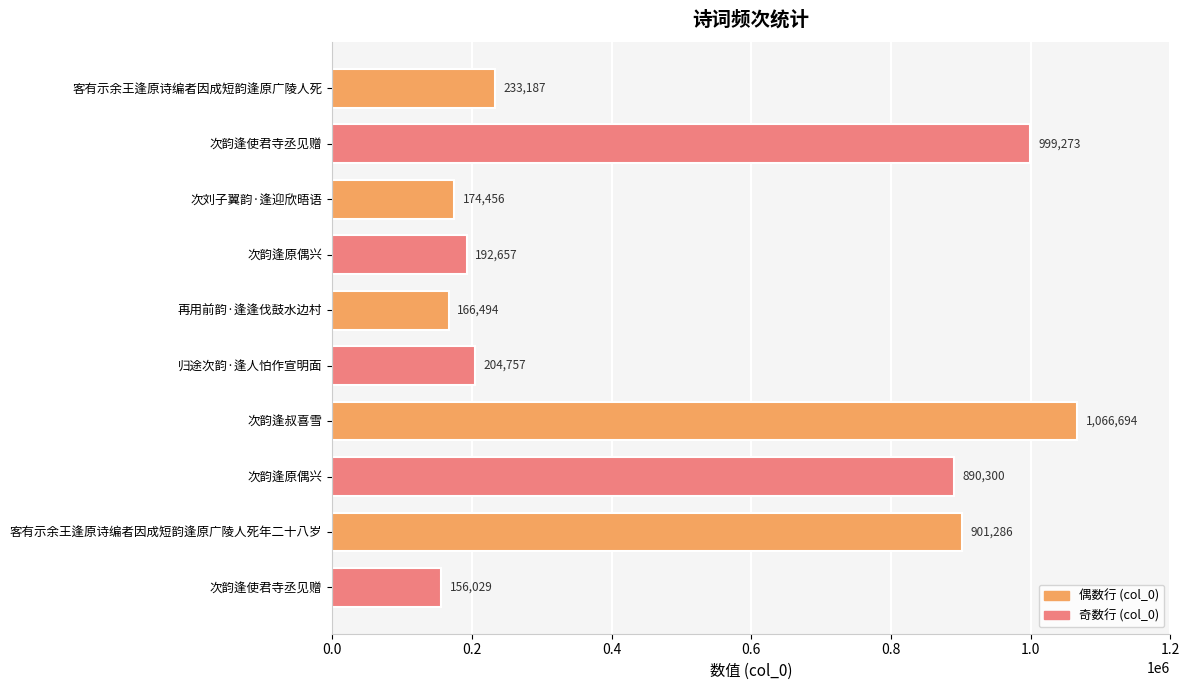

Count the number of data series in this chart.

1